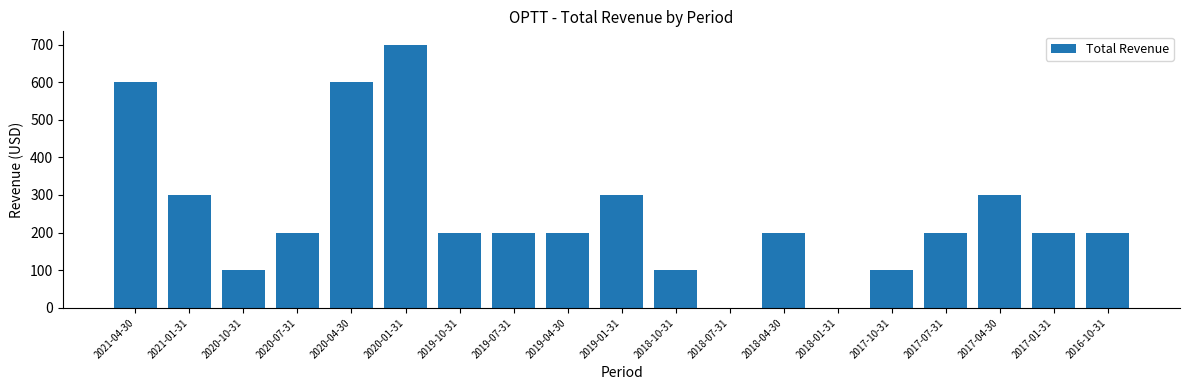

What is the sum of all values?

4700